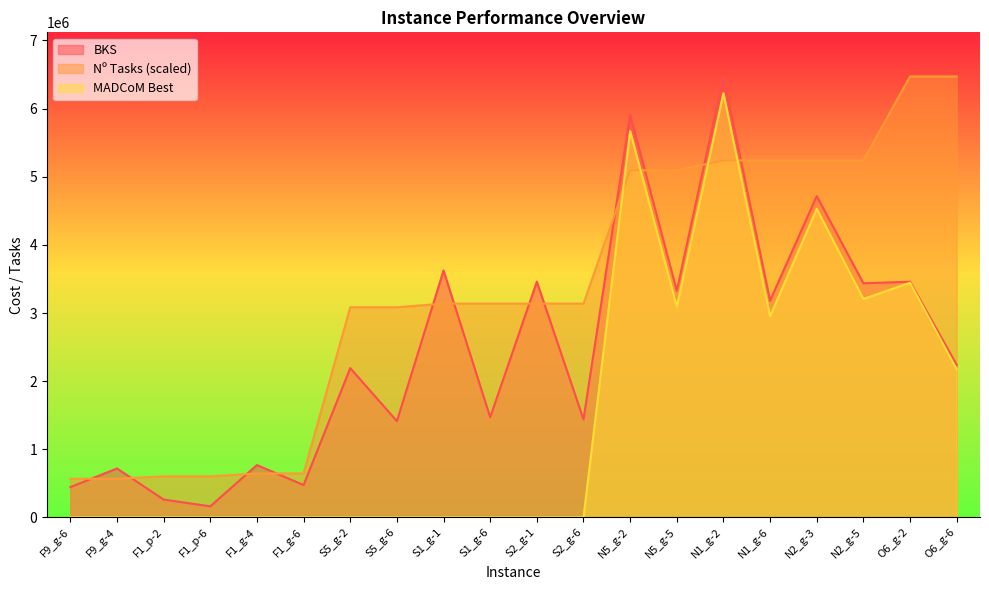

Which category has the lowest value across all series?

F9_g-6